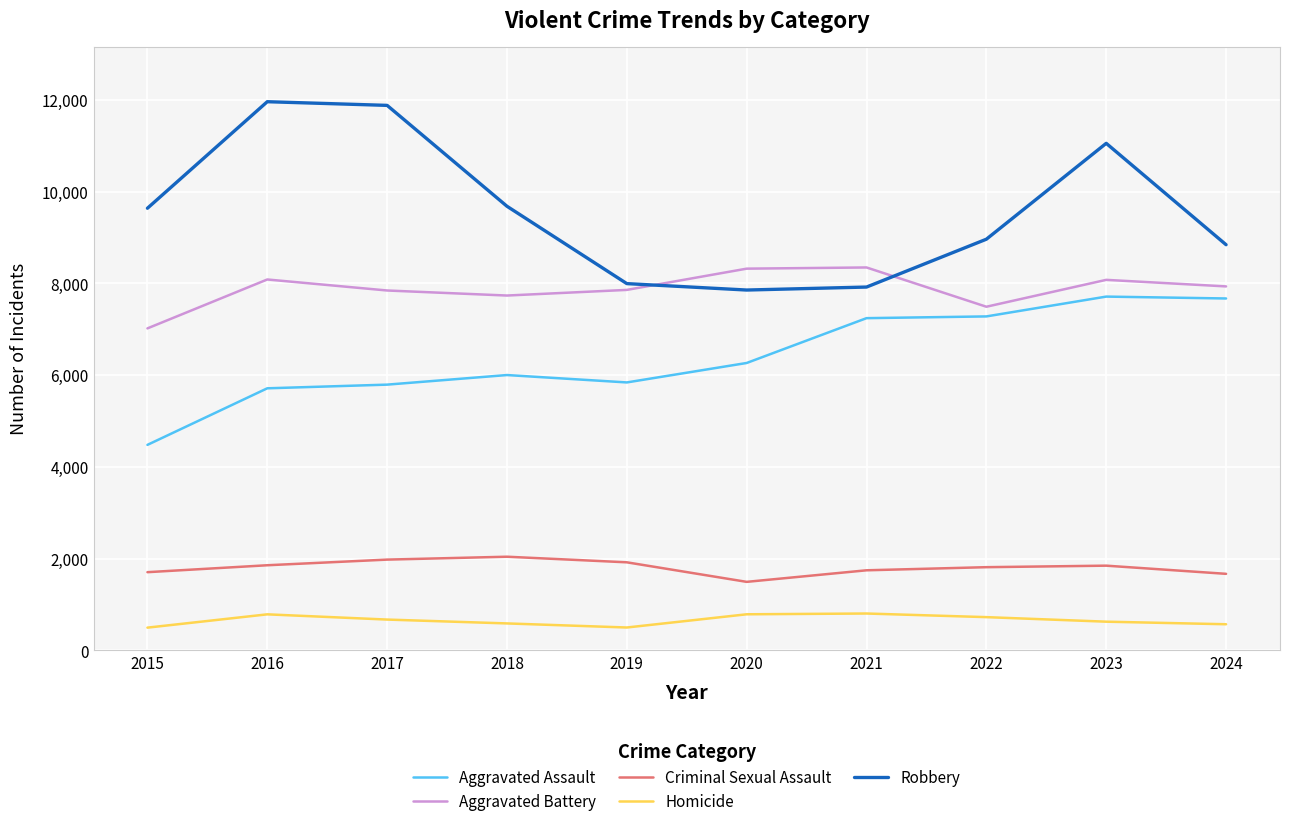

Which series changed the most between 2016 and 2024?

Robbery